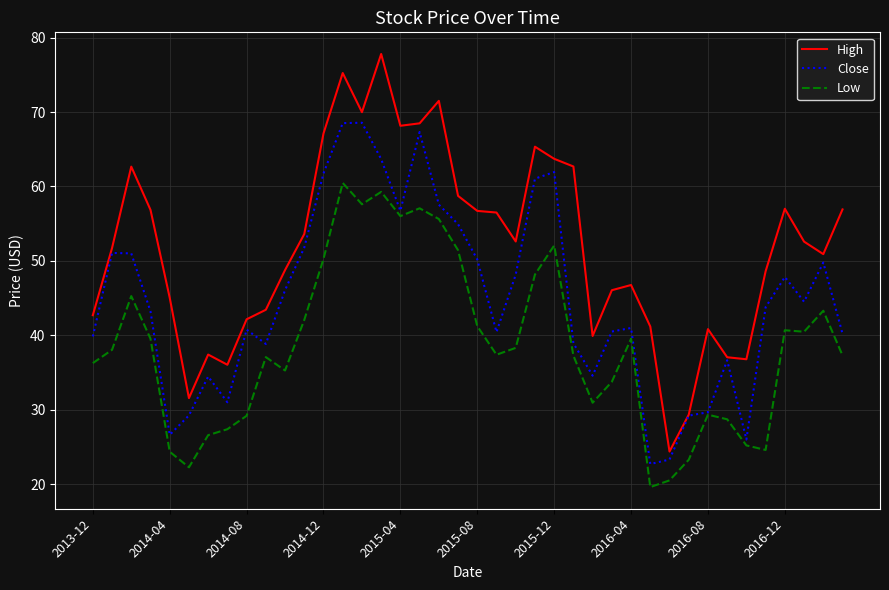

Which series has the widest spread of values?

High